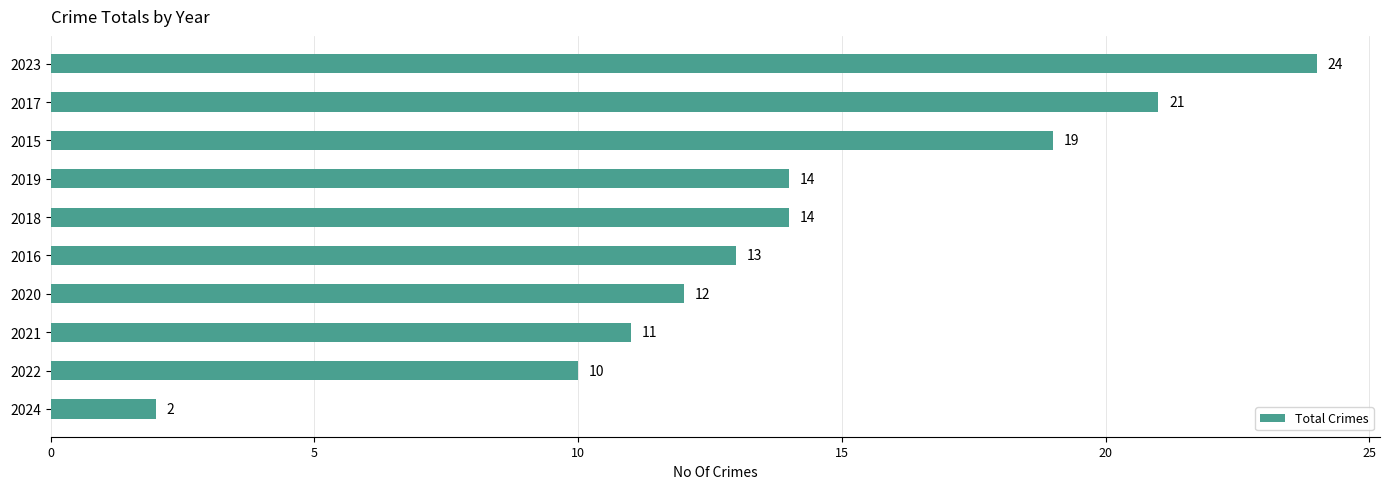

The chart shows a value of 14 at 2018. True or false?

True